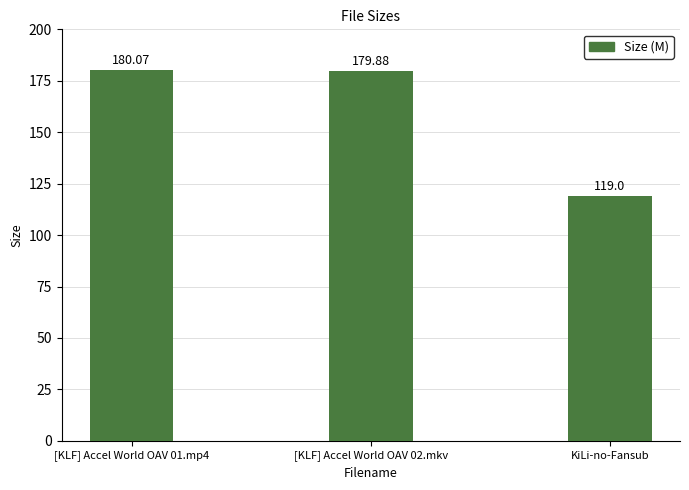

What is the difference between the second highest and minimum values?

60.9